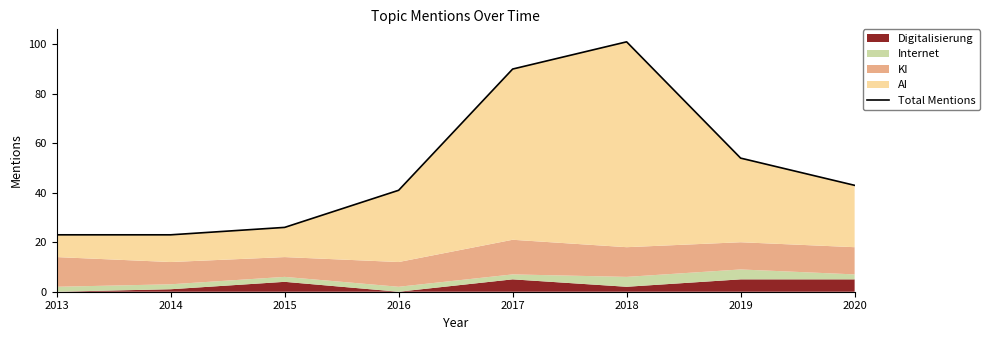

At which label is the value closest to 62?

2019